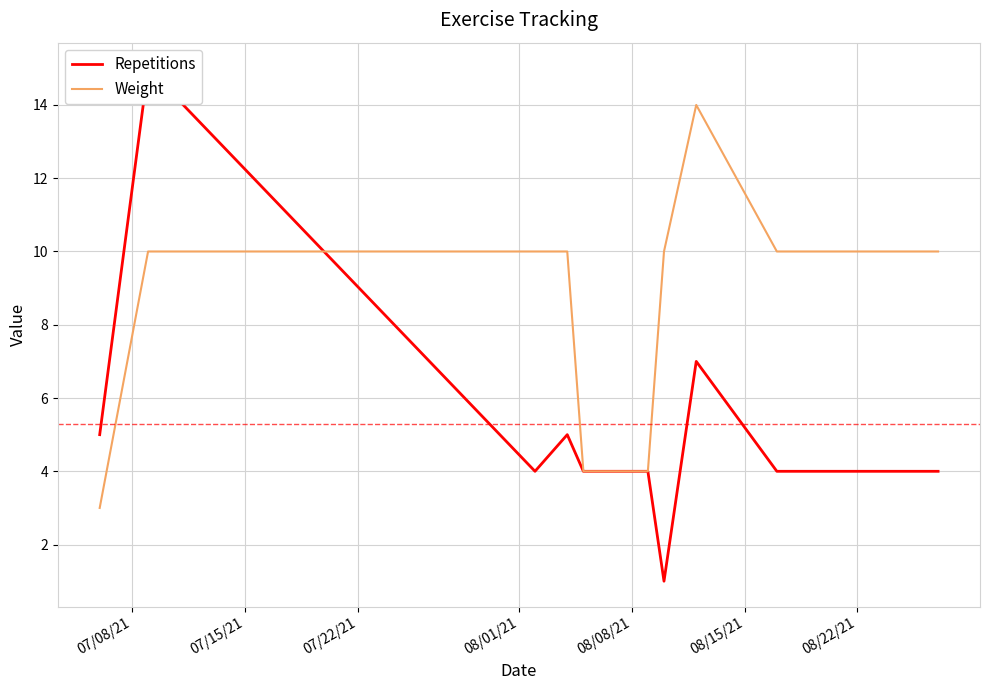

What is the maximum value for Weight?

14